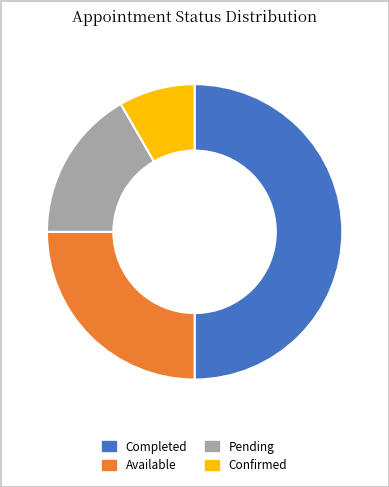

Is Confirmed the majority of the pie?

No